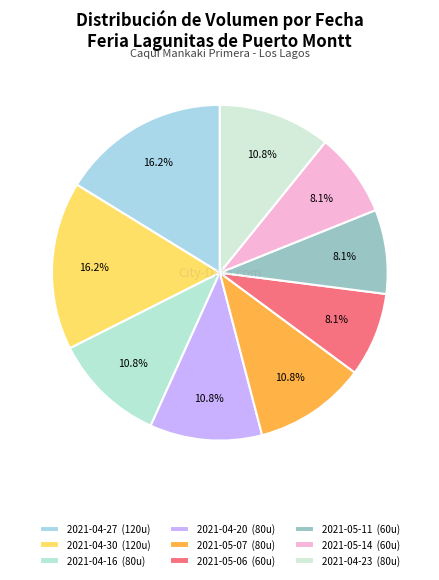

Do 2021-04-16 and 2021-04-23 together represent more than half of the pie?

No